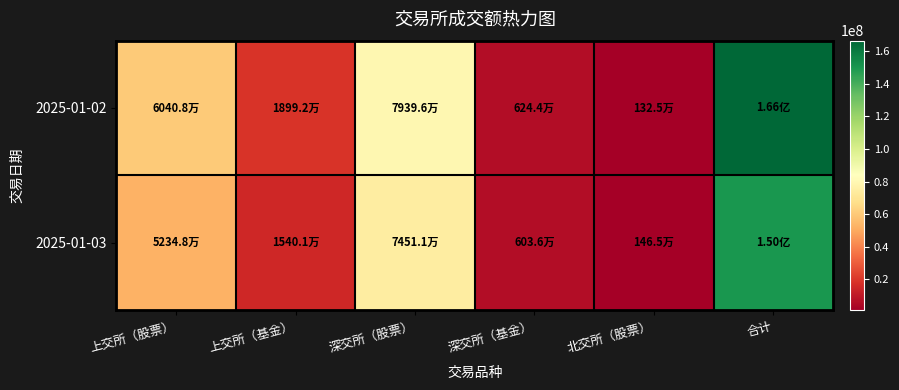

Which series has the largest total across all categories?

2025-01-02